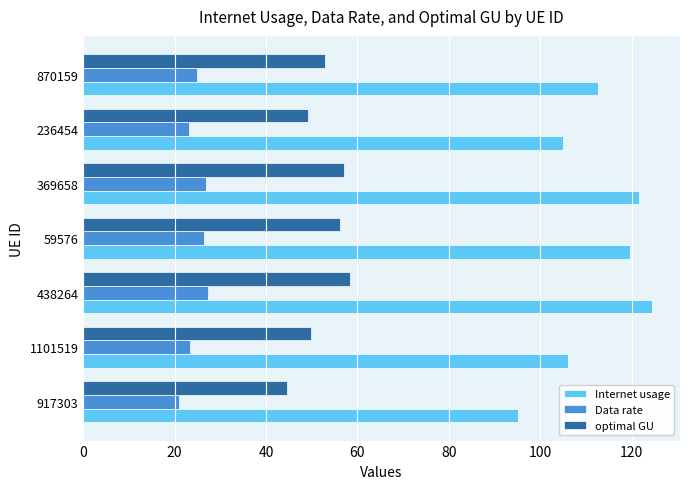

What is the approximate value of optimal GU at 870159?

52.9